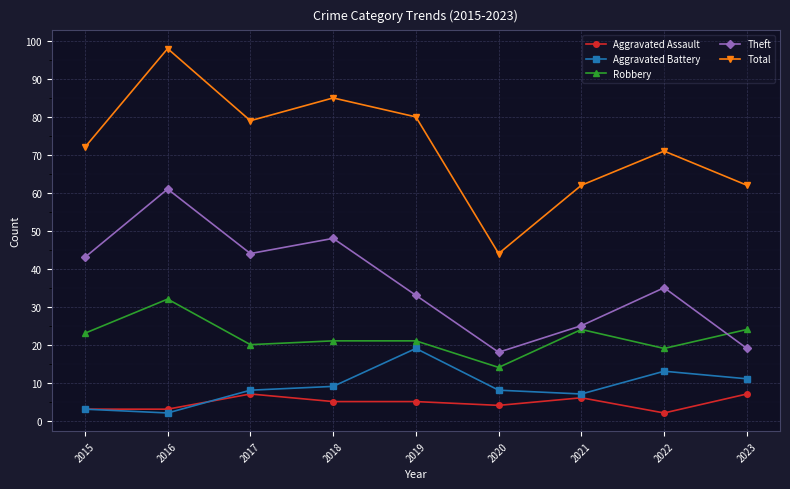

At which label does Aggravated Assault reach its minimum?

2022